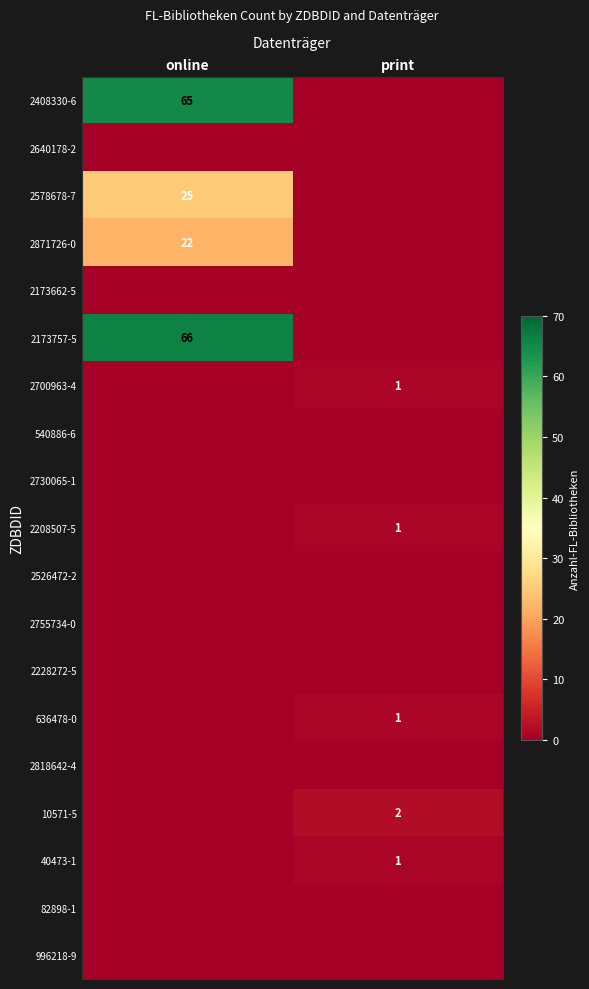

At which category is the sum across all series the highest?

online